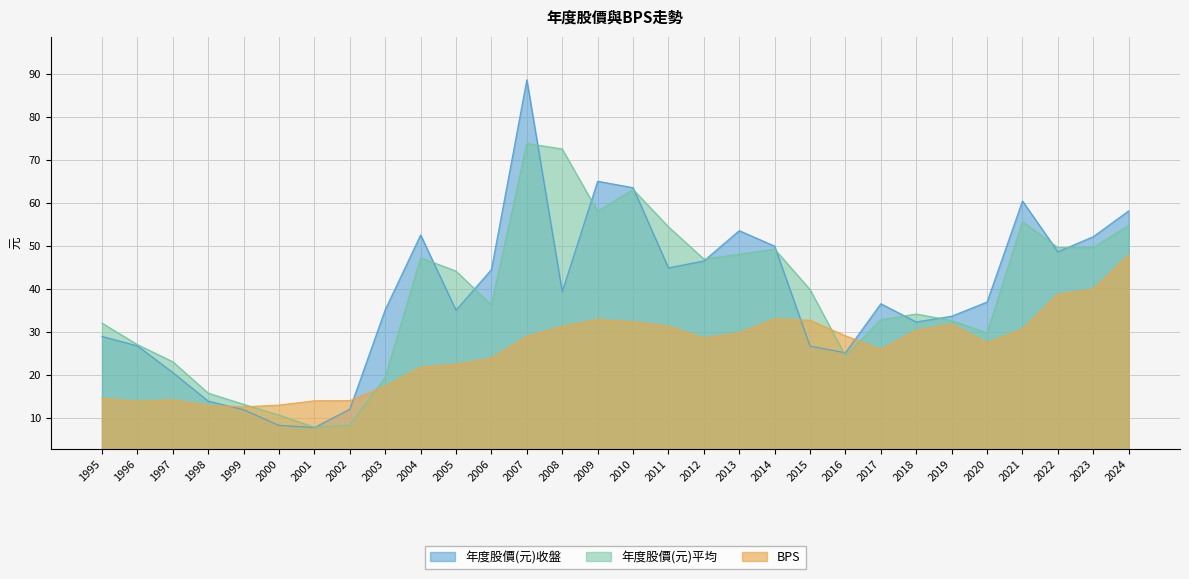

Where is the first local minimum for BPS?

1996